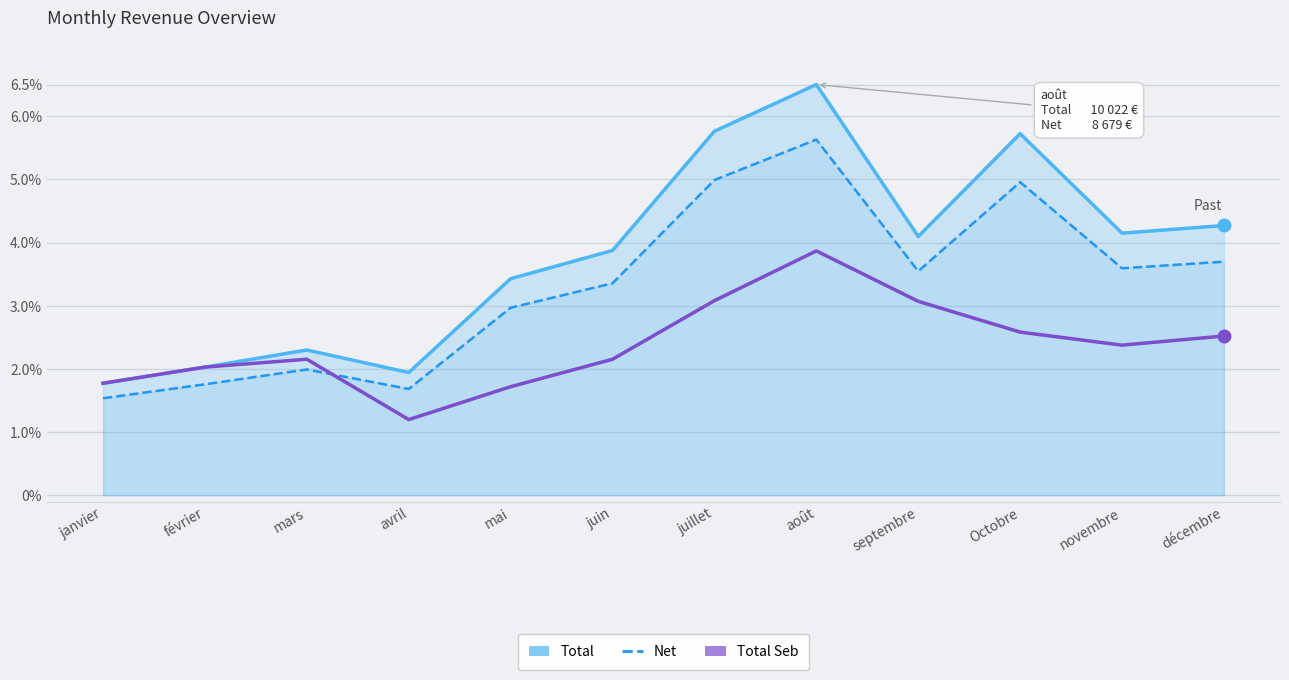

Rank the series at mai from highest to lowest value.

Total, Net, Total Seb